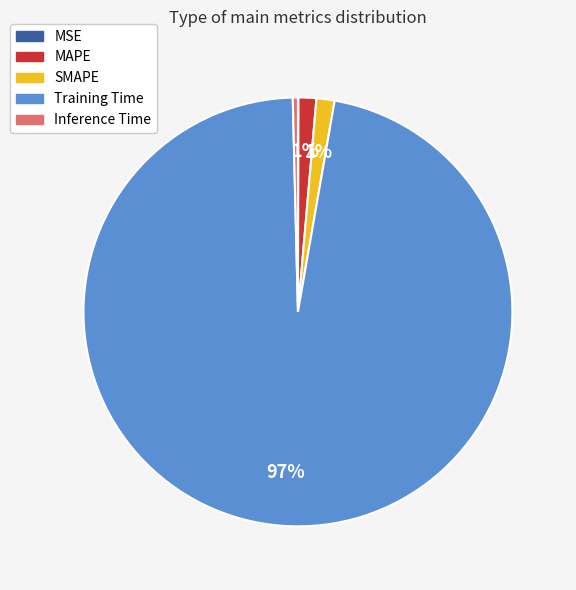

Combined, do Inference Time and Training Time account for over 50%?

Yes